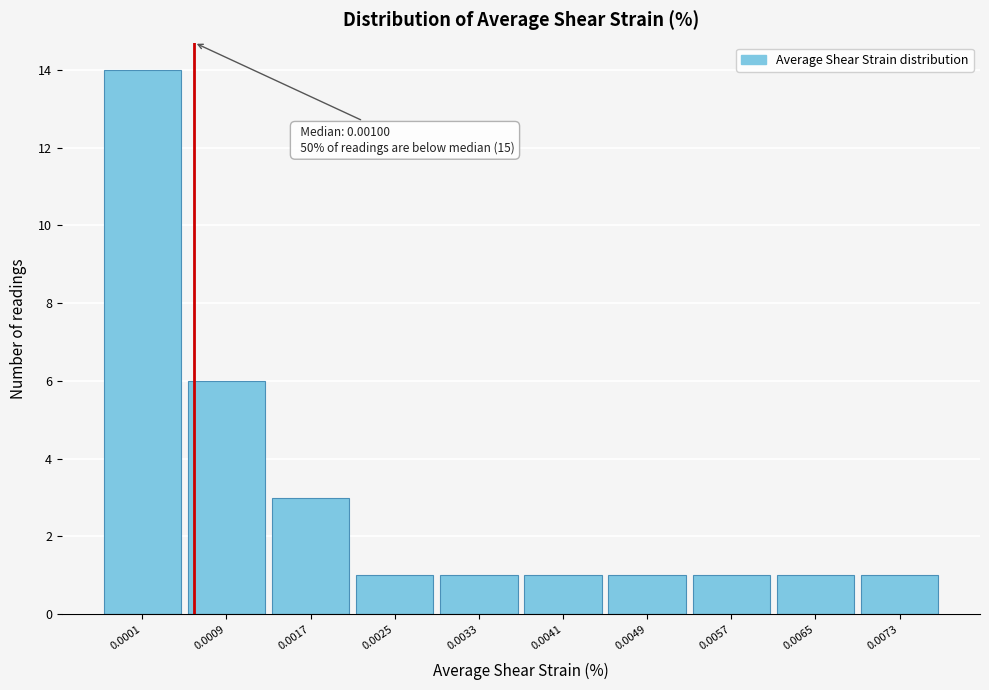

Reading right to left, list all the values displayed in this chart.

1	1	1	1	1	1	1	3	6	14